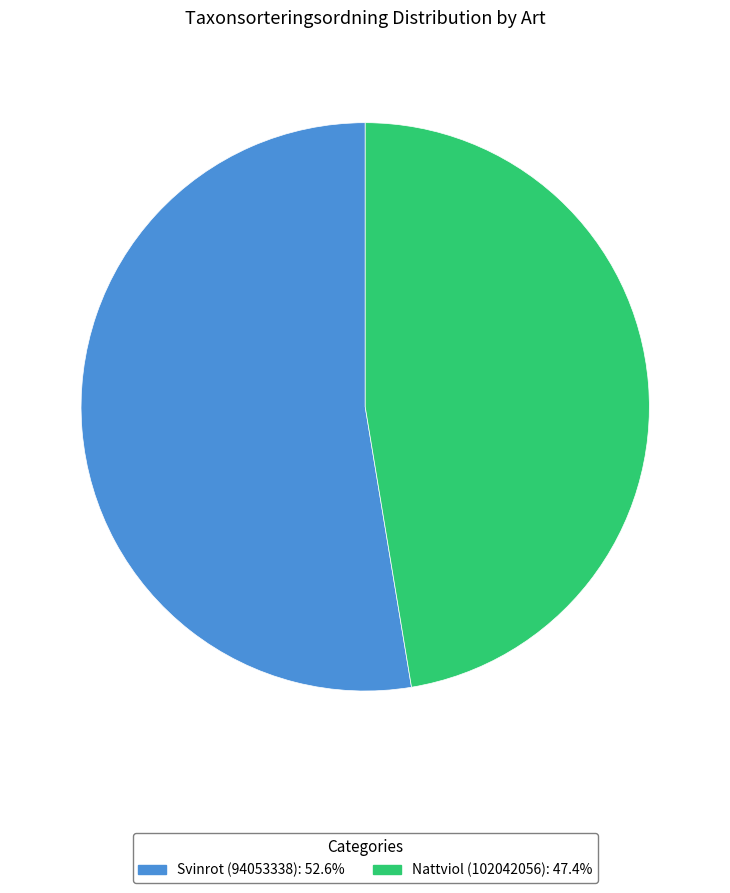

Rank the categories by value from lowest to highest.

Nattviol (102042056), Svinrot (94053338)